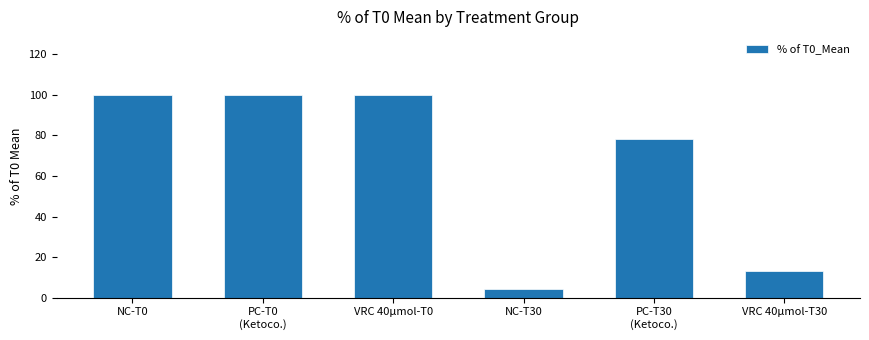

Which label corresponds to the smallest value in the chart?

NC-T30